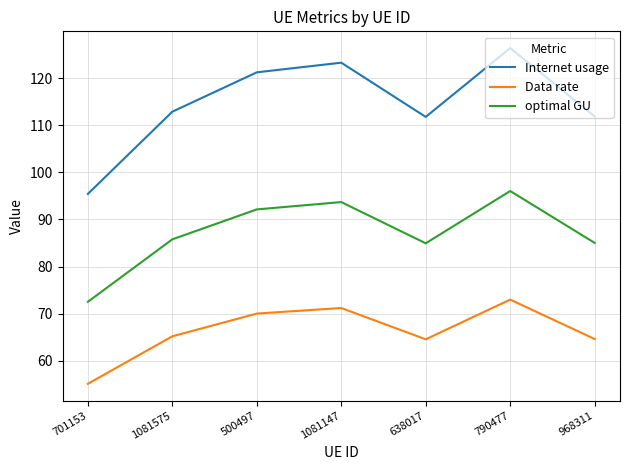

What is the minimum value for Internet usage?

95.4